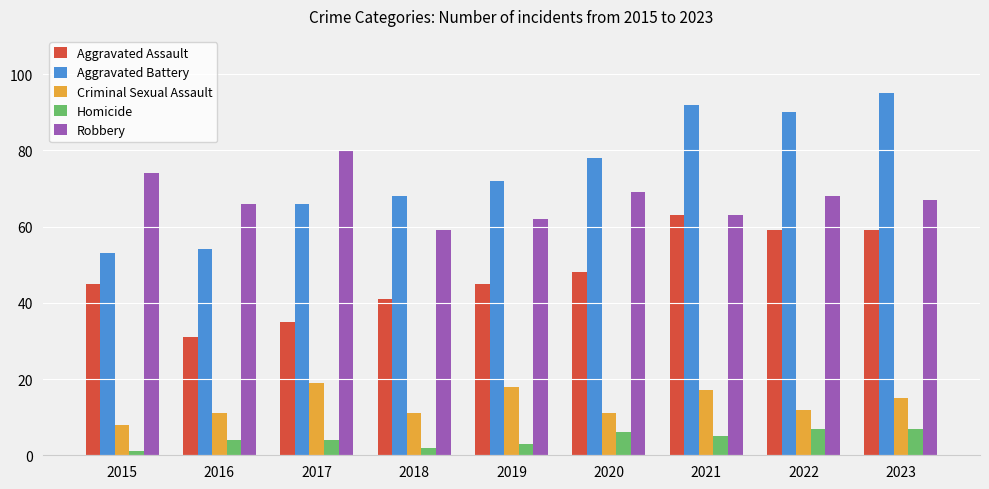

Which category has the highest value across all series?

2023